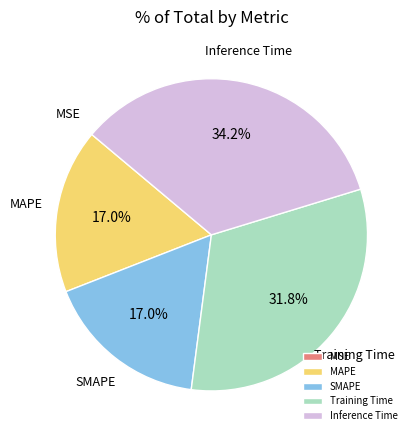

Does any single category account for the majority?

No